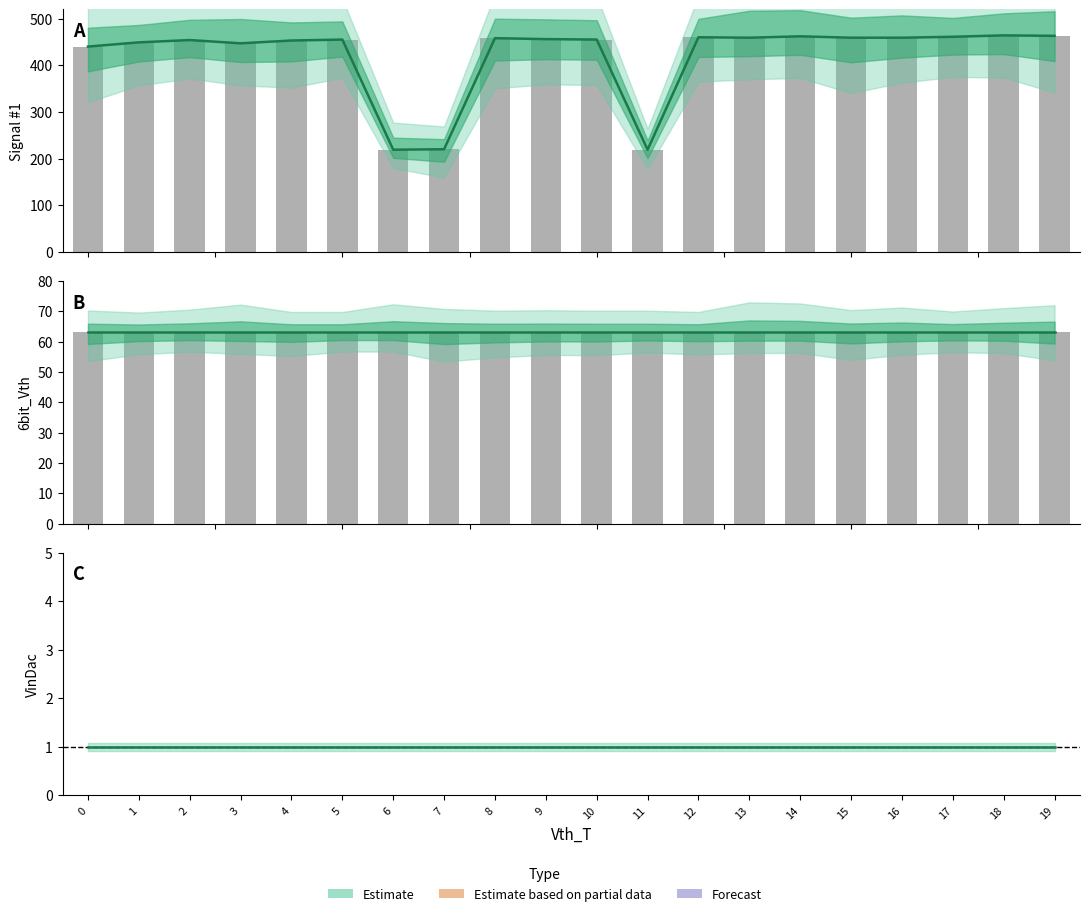

Reading right to left, transcribe all the data shown in this chart.

#1: 19=463	18=464	17=461	16=459	15=459	14=462	13=459	12=460	11=219	10=455	9=456	8=458	7=220	6=219	5=455	4=453	3=447	2=454	1=449	0=440
6bit_Vth: 19=63	18=63	17=63	16=63	15=63	14=63	13=63	12=63	11=63	10=63	9=63	8=63	7=63	6=63	5=63	4=63	3=63	2=63	1=63	0=63
VinDac: 19=1	18=1	17=1	16=1	15=1	14=1	13=1	12=1	11=1	10=1	9=1	8=1	7=1	6=1	5=1	4=1	3=1	2=1	1=1	0=1